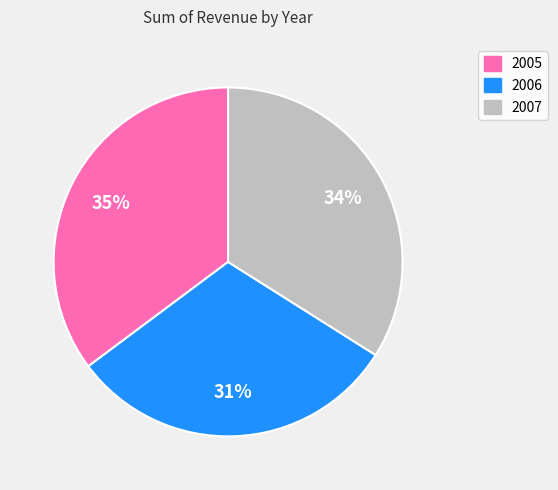

Is there any slice that represents more than half of the pie?

No